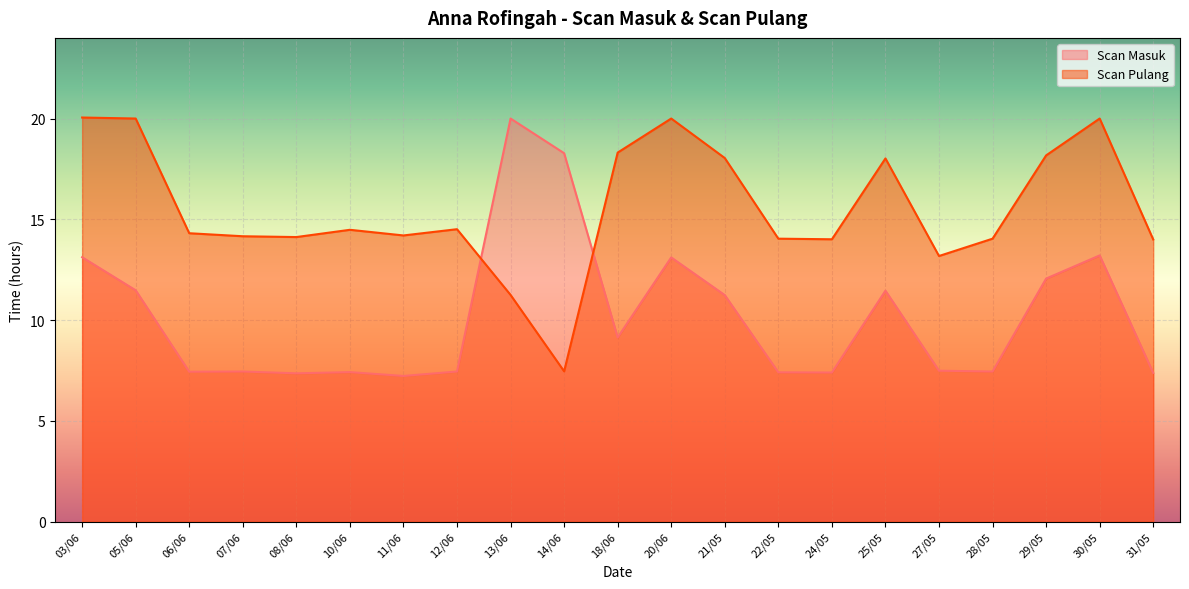

What is the difference between the highest and lowest values at 08/06?

6.8